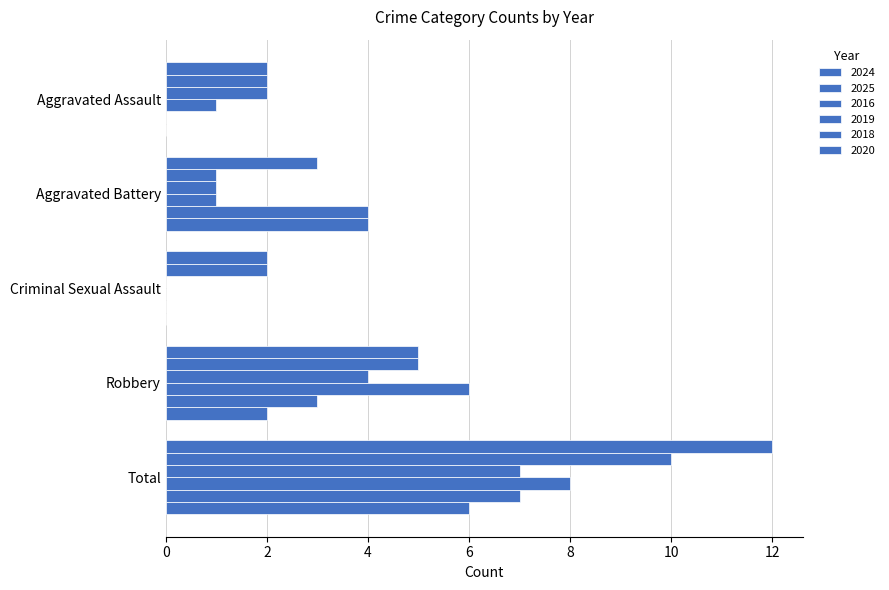

What is the label of the 3rd bar from the right?

Criminal Sexual Assault